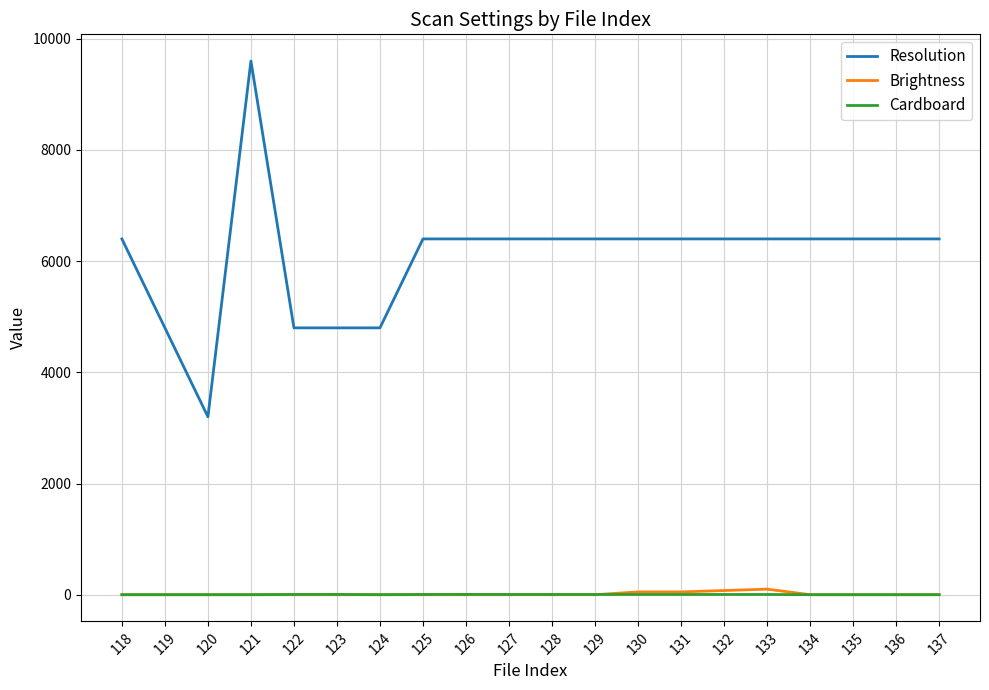

Which series has the widest spread of values?

Resolution